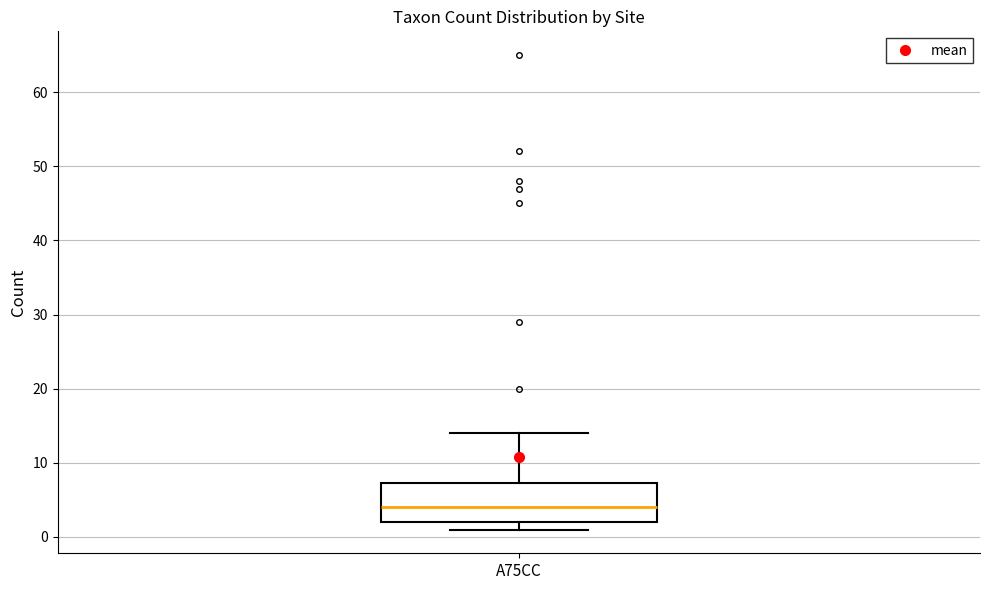

Transcribe this box plot: give where the median line is, the range the box spans, and where the two whiskers end, as read against the y-axis. The values are not printed on the chart, so give them approximately, as read against the axis.

median 4, box 2 to 7, whiskers 1 to 14